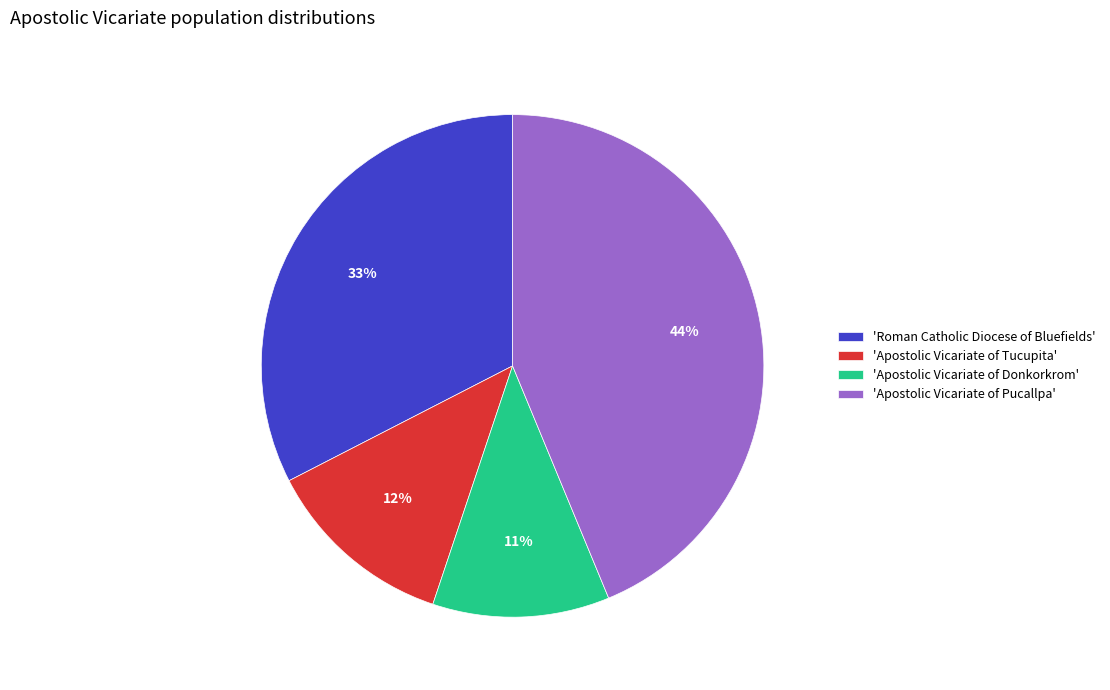

The 'Apostolic Vicariate of Tucupita' slice represents 12% of the pie. True or false?

True